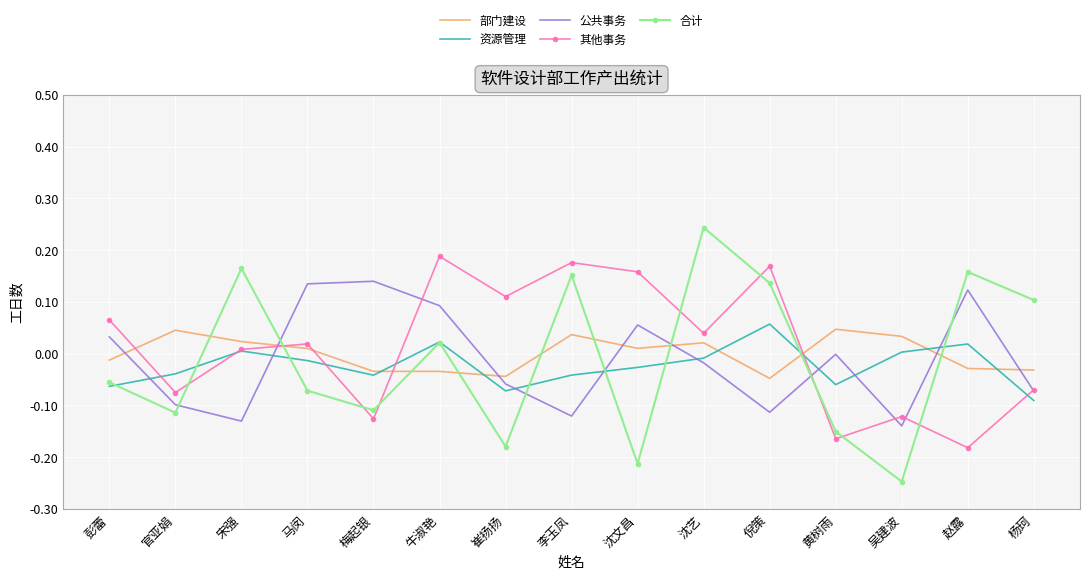

How many distinct data groups are displayed?

5